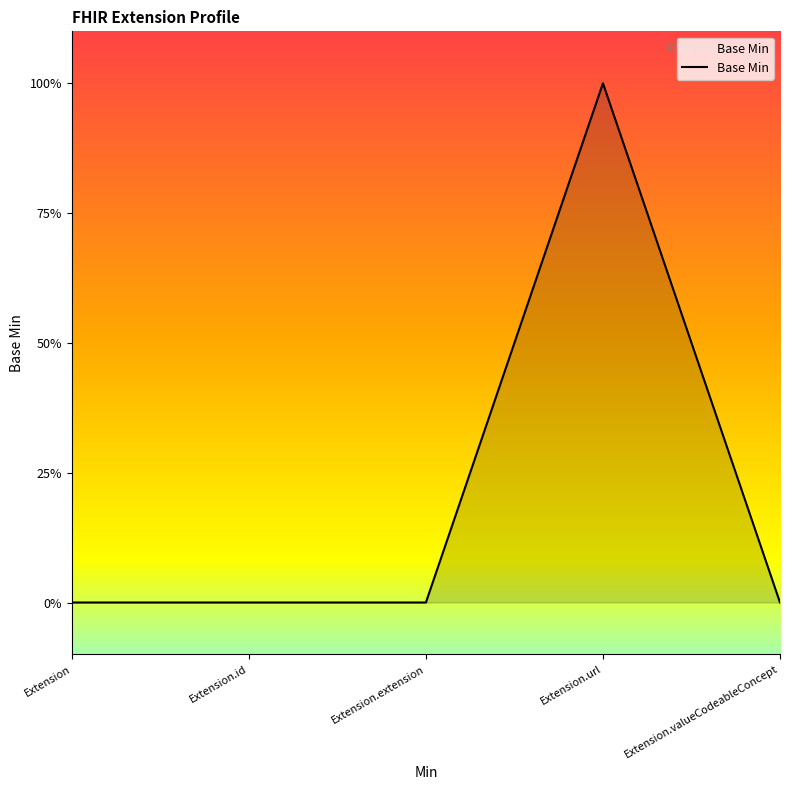

The value at Extension.valueCodeableConcept is 0. True or false?

True